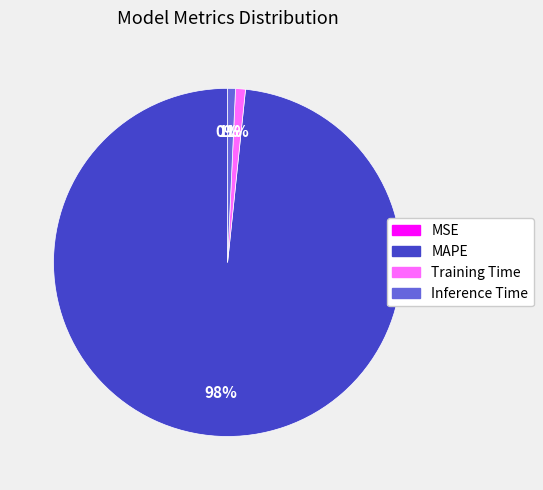

Is it true that Inference Time is 11% of the pie?

False